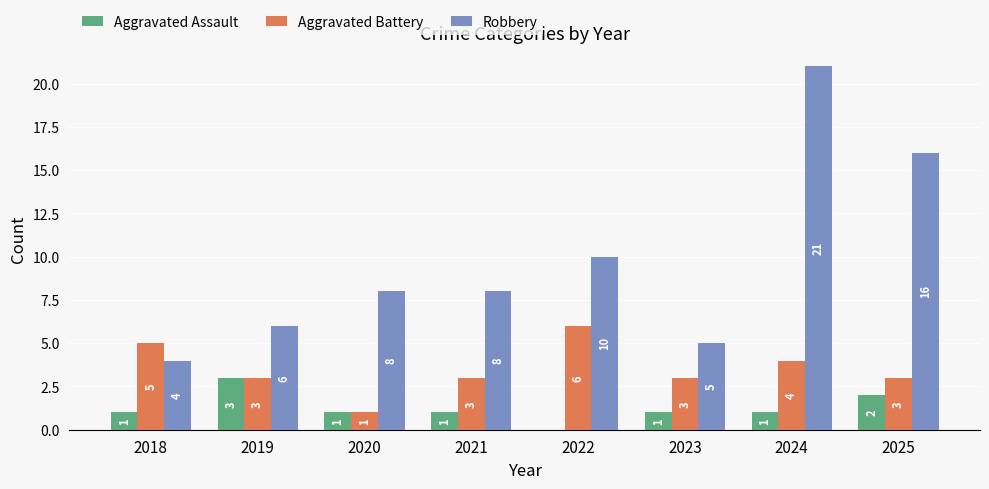

Is it true that Aggravated Battery equals 3 at 2021?

True